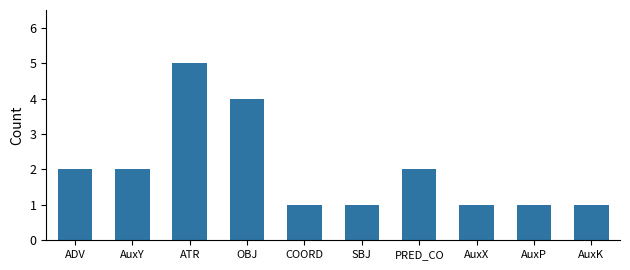

What is the difference between the maximum and minimum values?

4